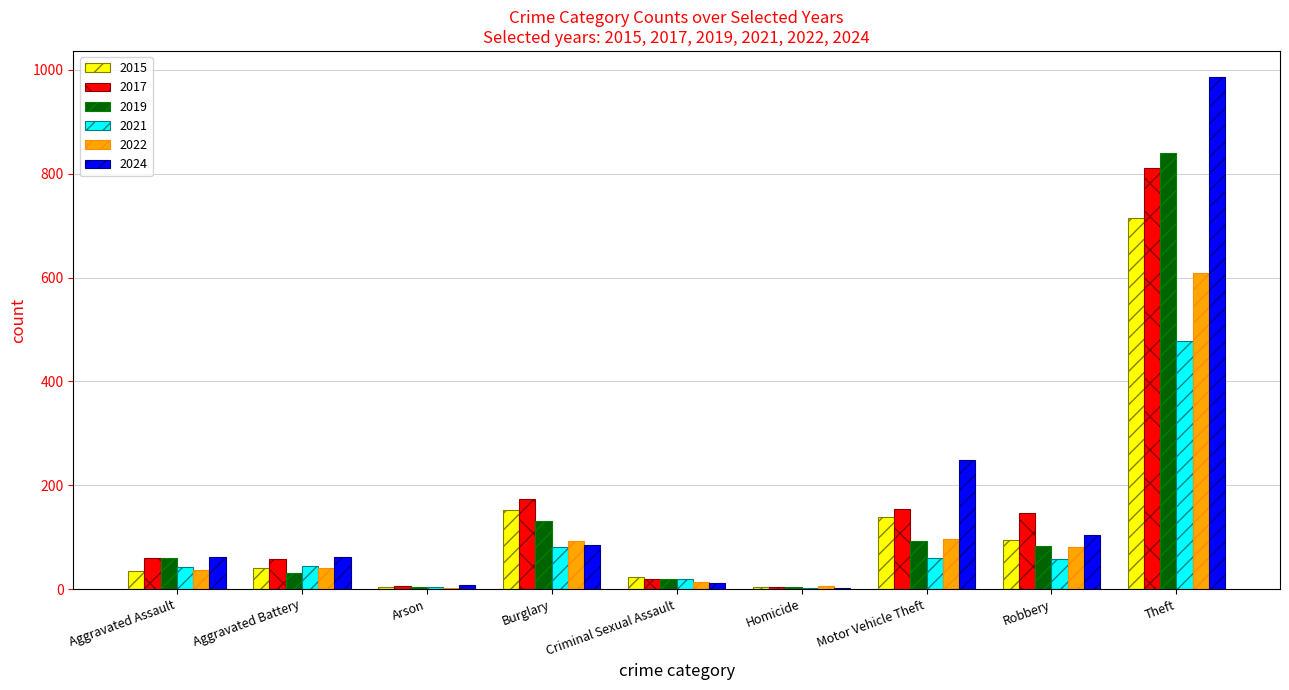

How many groups of bars are there?

9